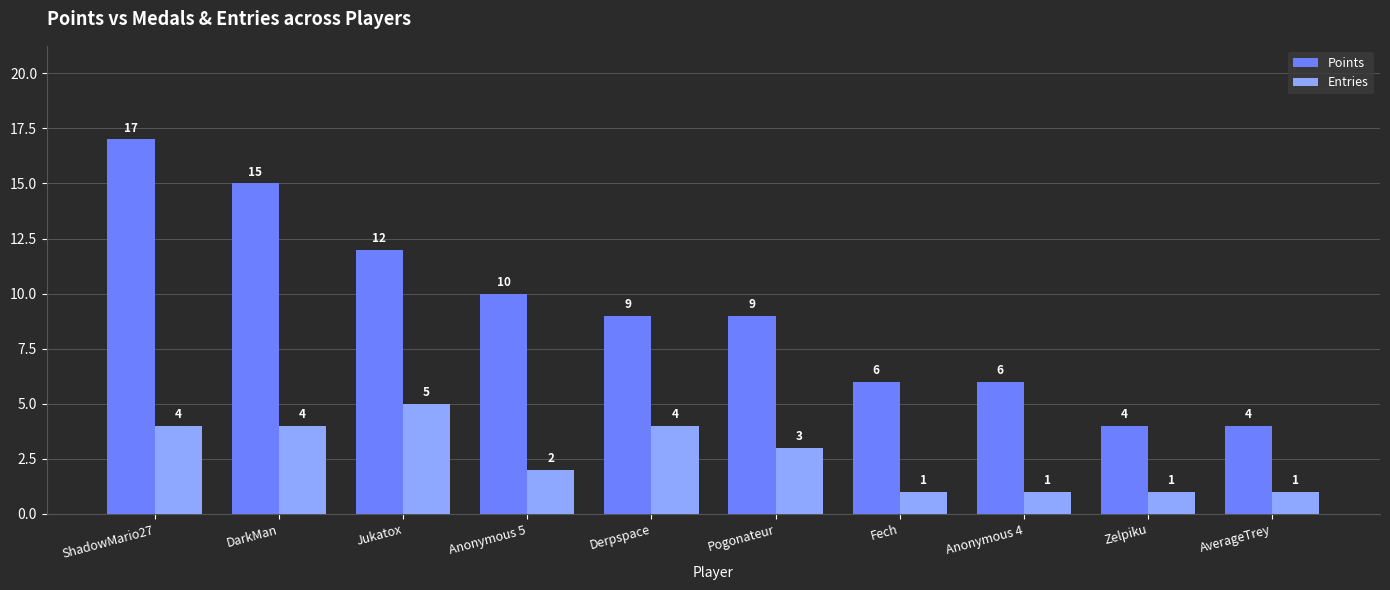

What is the label of the 1st bar from the left?

ShadowMario27